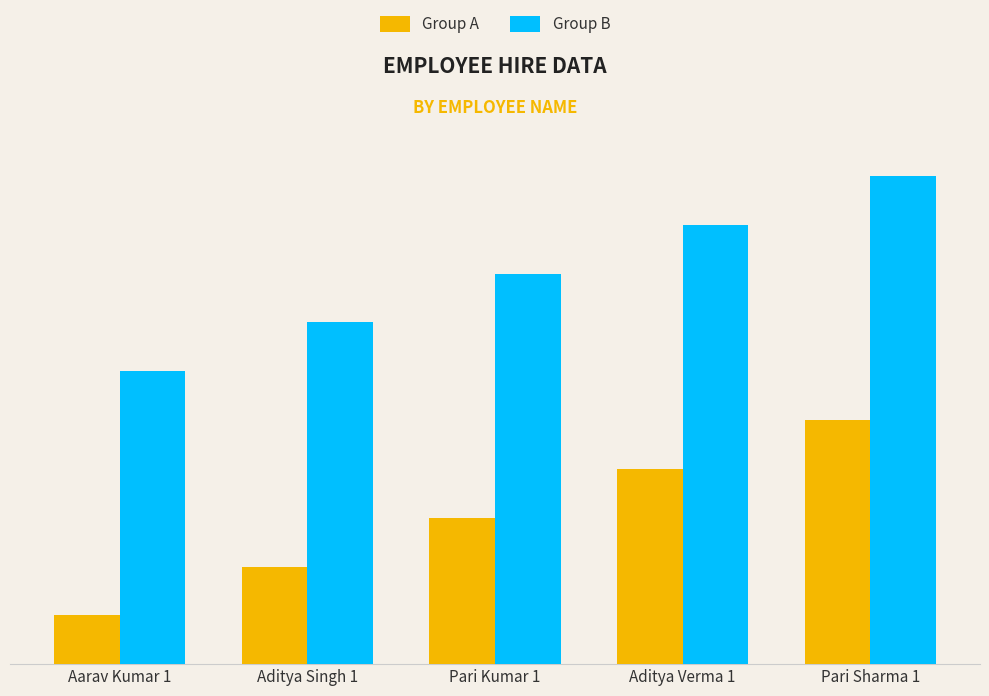

Does the chart contain stacked bars?

No